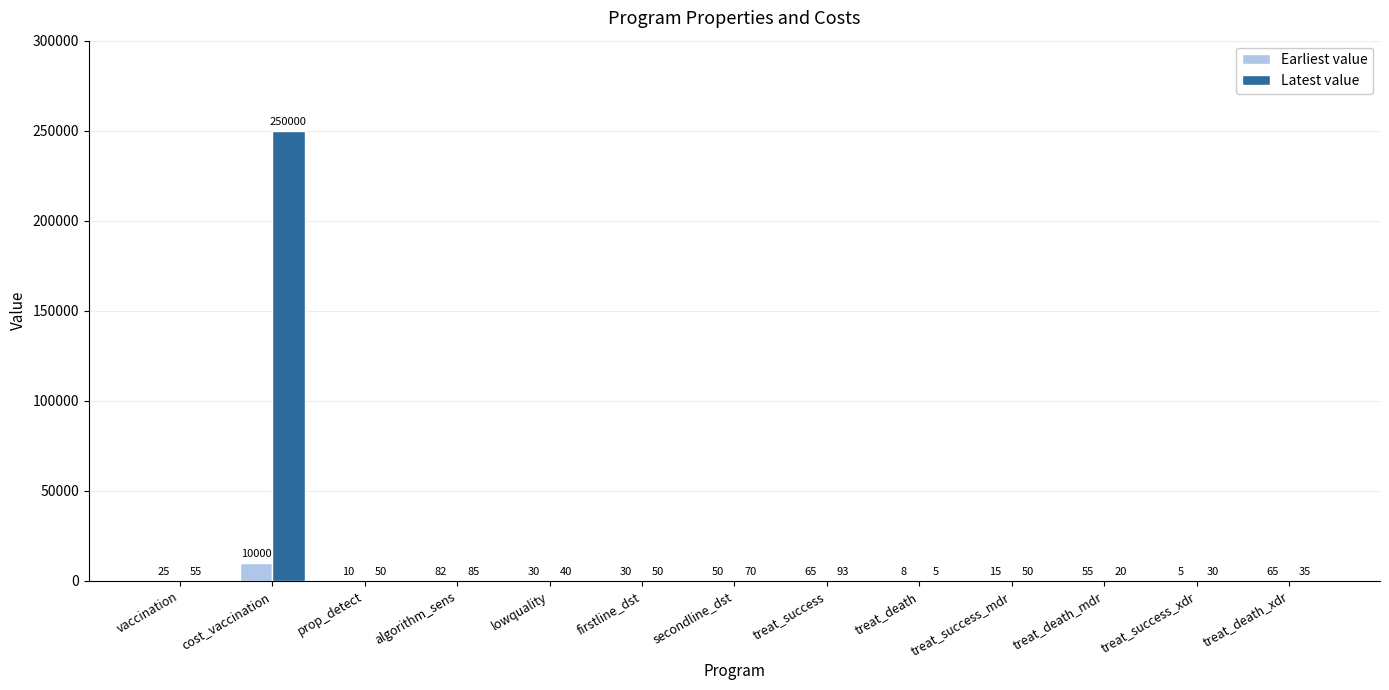

At which category is the sum across all series the highest?

cost_vaccination